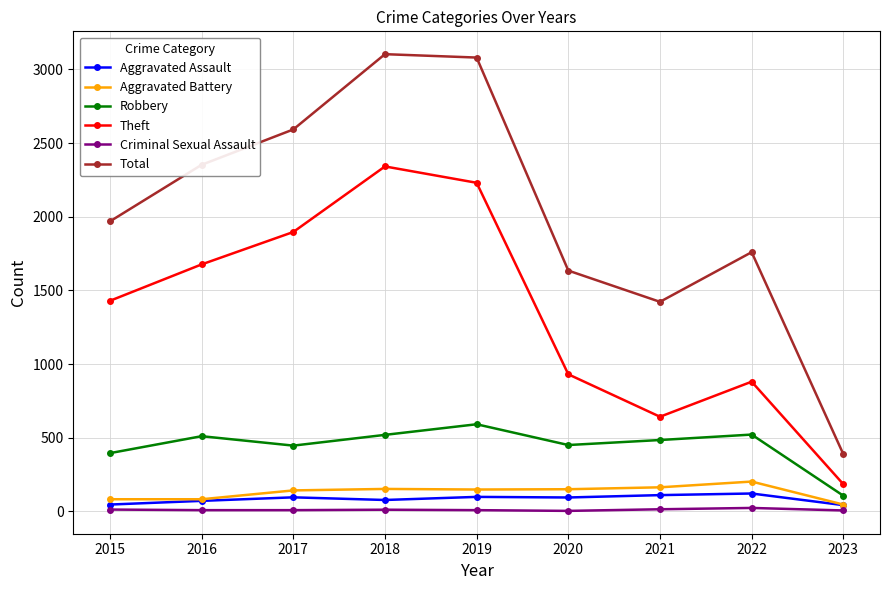

What is the lowest value of the Robbery series?

106